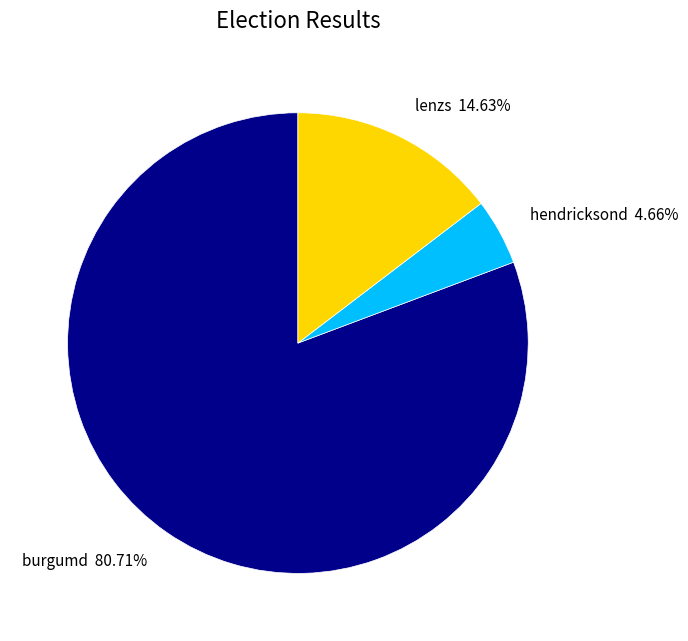

How much of the chart is everything except hendricksond?

95.3%